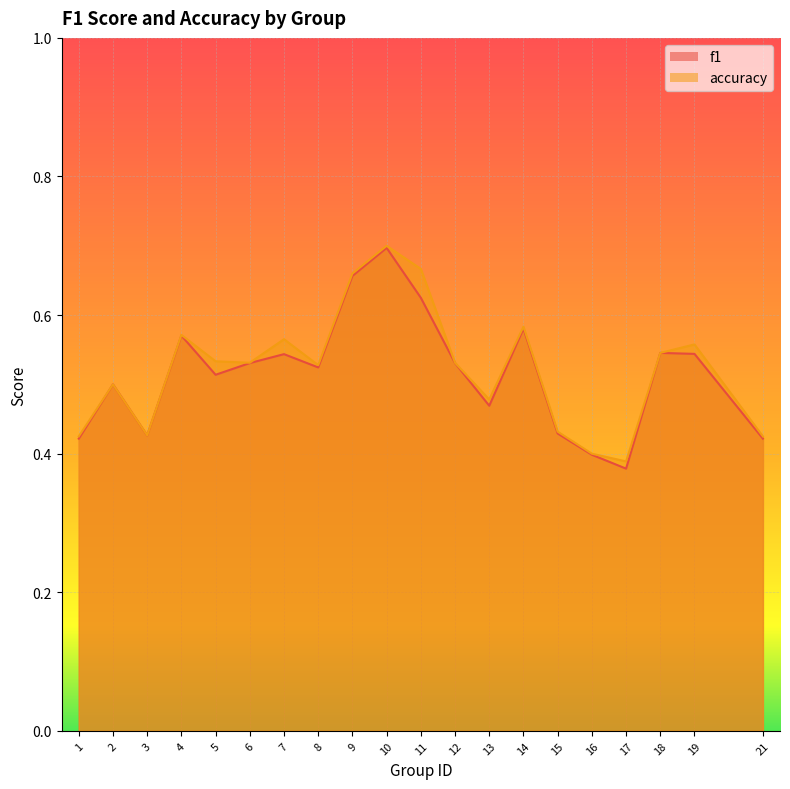

The value of accuracy at 11 is 0.4. True or false?

False